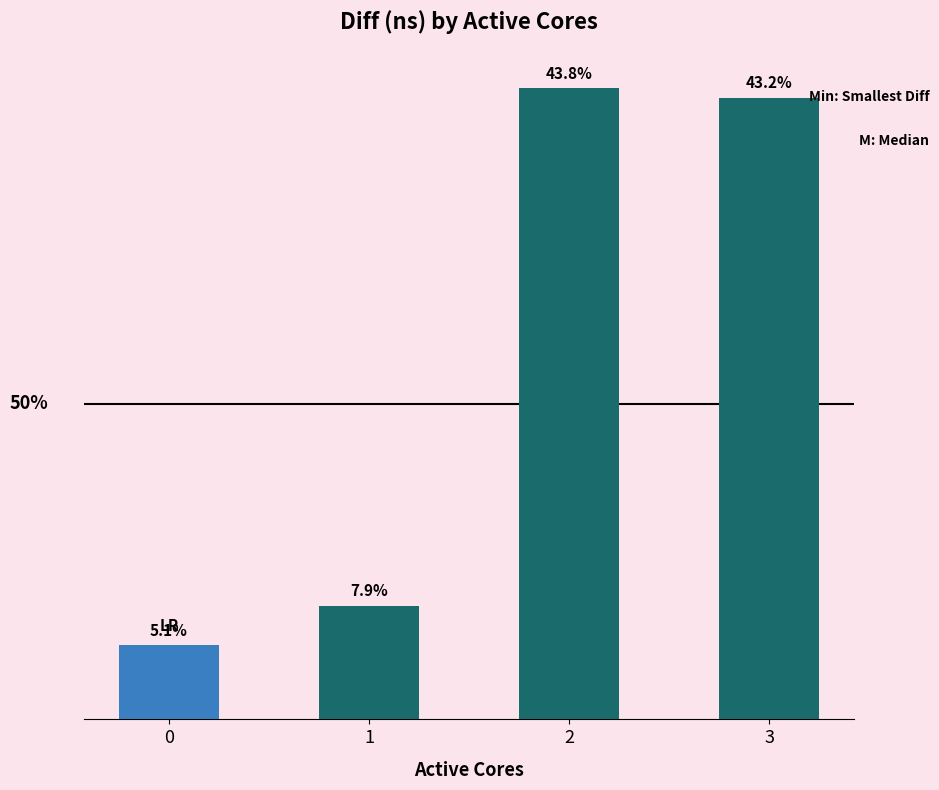

Reading left to right, what are all the values shown in this chart?

0=33866814	1=52056321	2=289001376	3=284691486